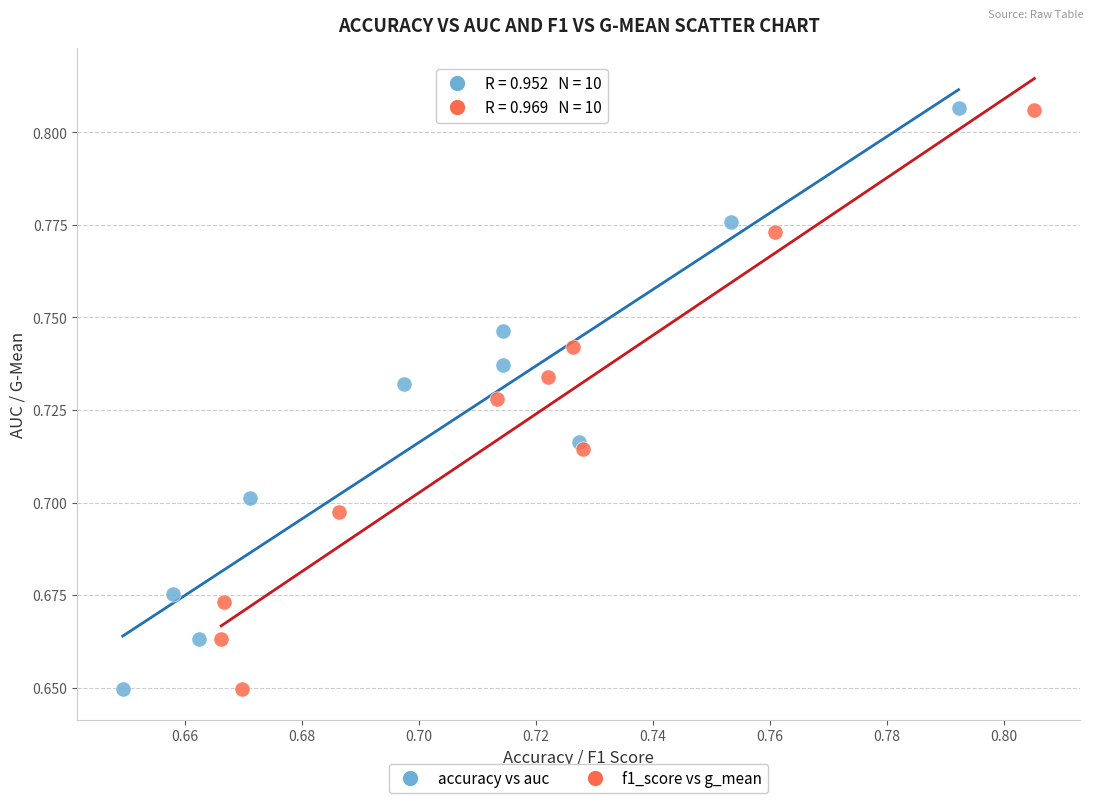

Which series has the widest spread of Y values?

accuracy vs auc